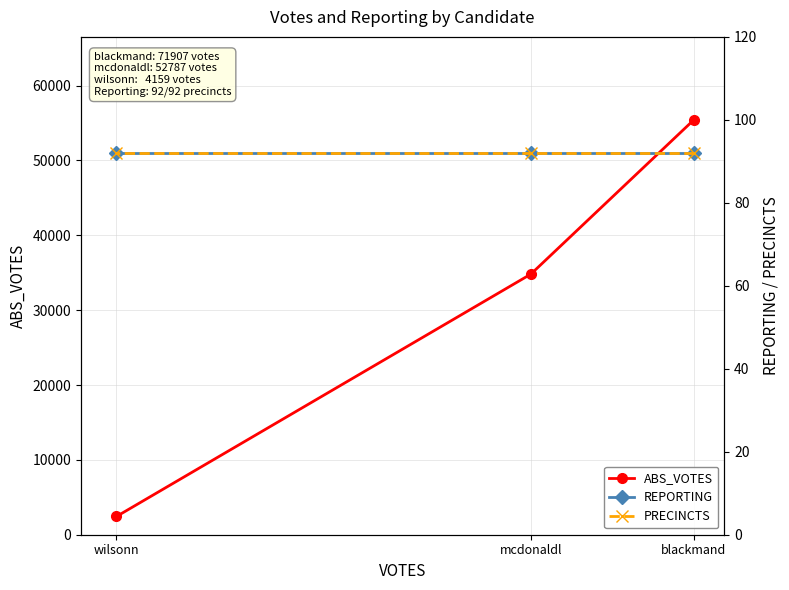

The value of REPORTING at wilsonn is 92. True or false?

True